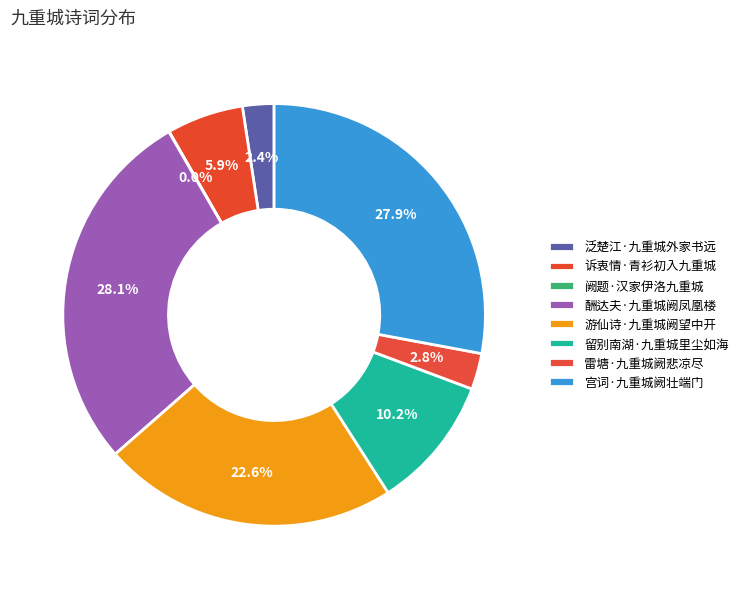

What is the change in value from 泛楚江·九重城外家书远 to 宫词·九重城阙壮端门?

+330784